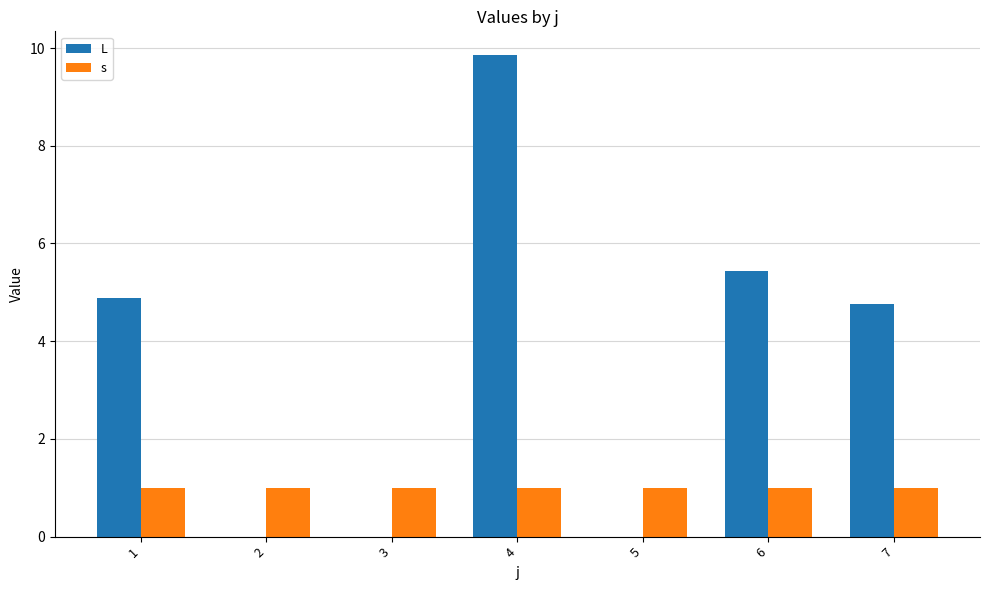

What is the sum of the s values at 4 and 5?

2.0